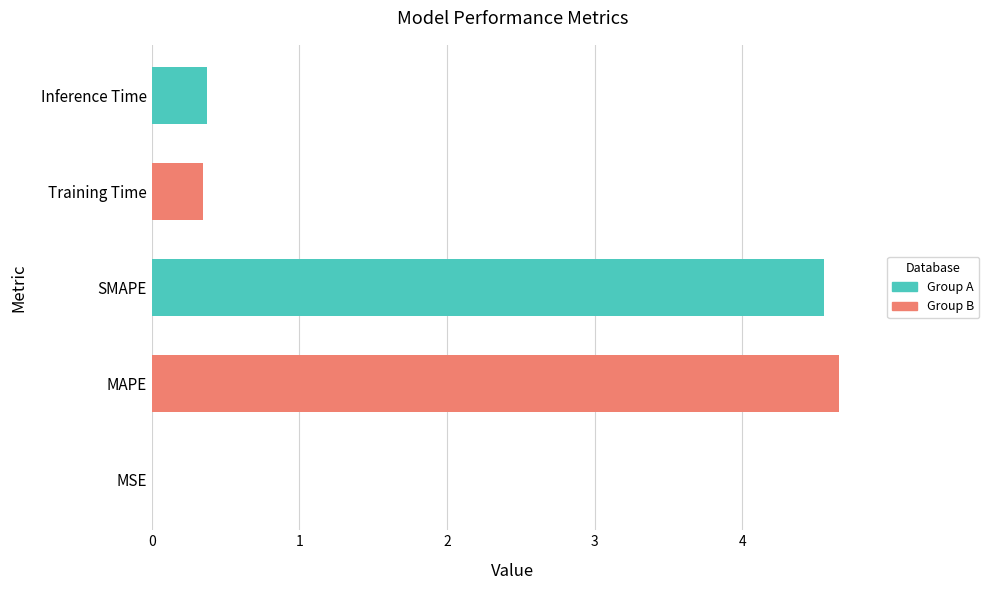

Does the chart contain stacked bars?

No